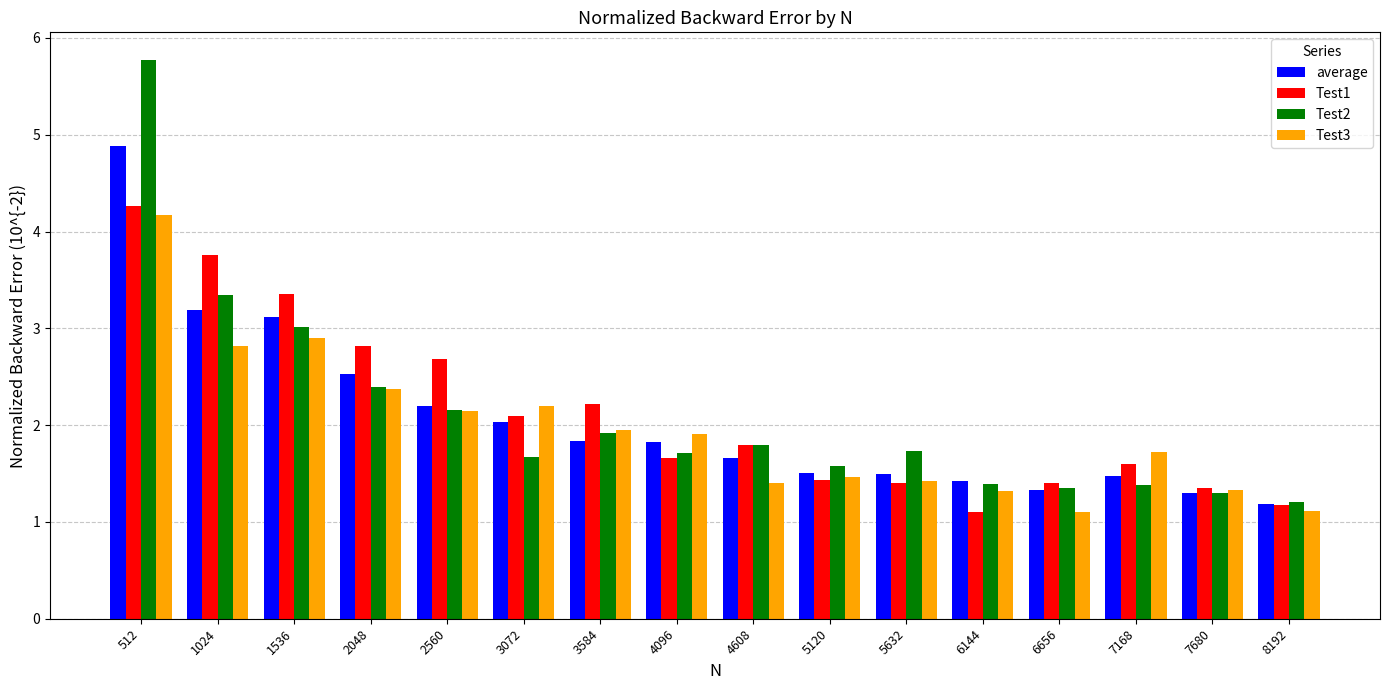

What is the sum of all average values?

33.0